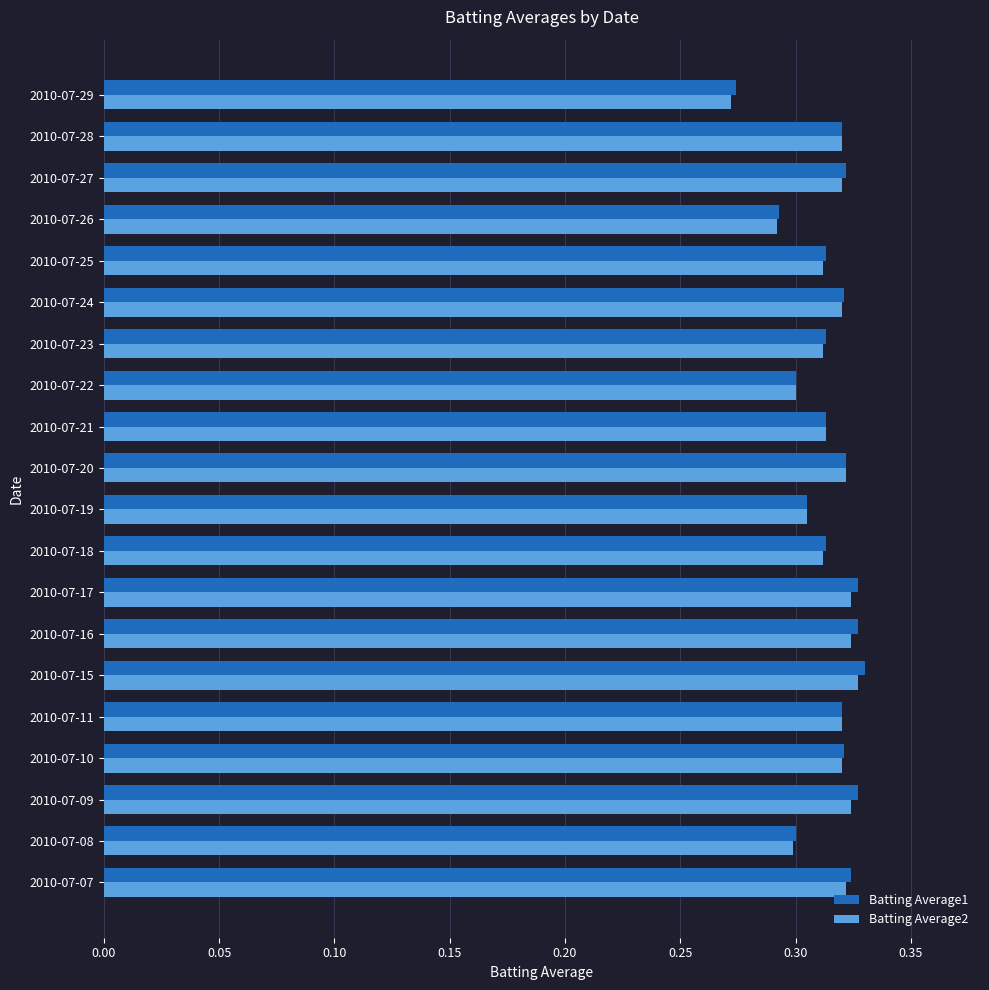

Is the value of Batting Average2 at 2010-07-24 greater than the value of Batting Average1 at 2010-07-29?

Yes